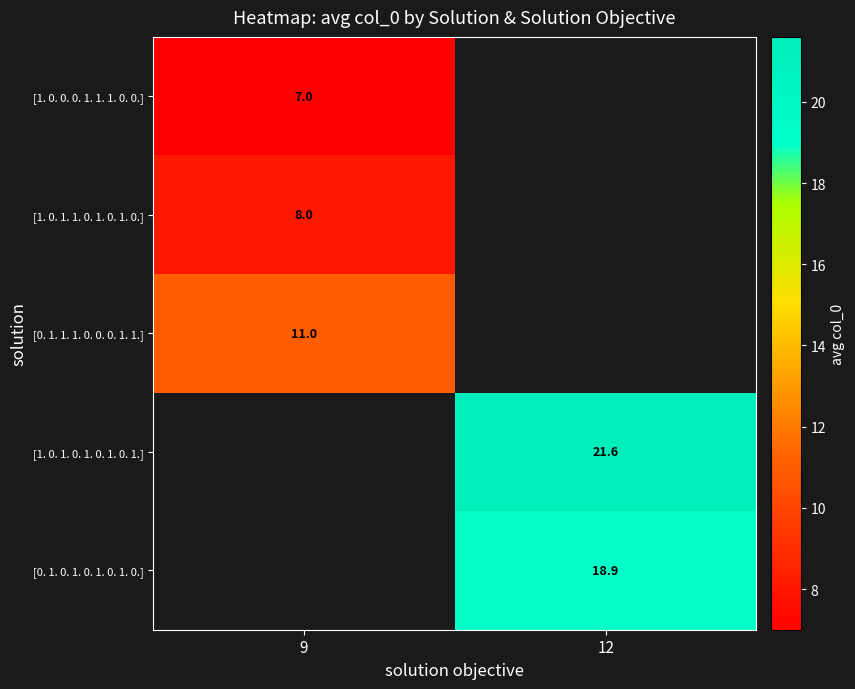

What is the minimum value shown in the chart?

7.0